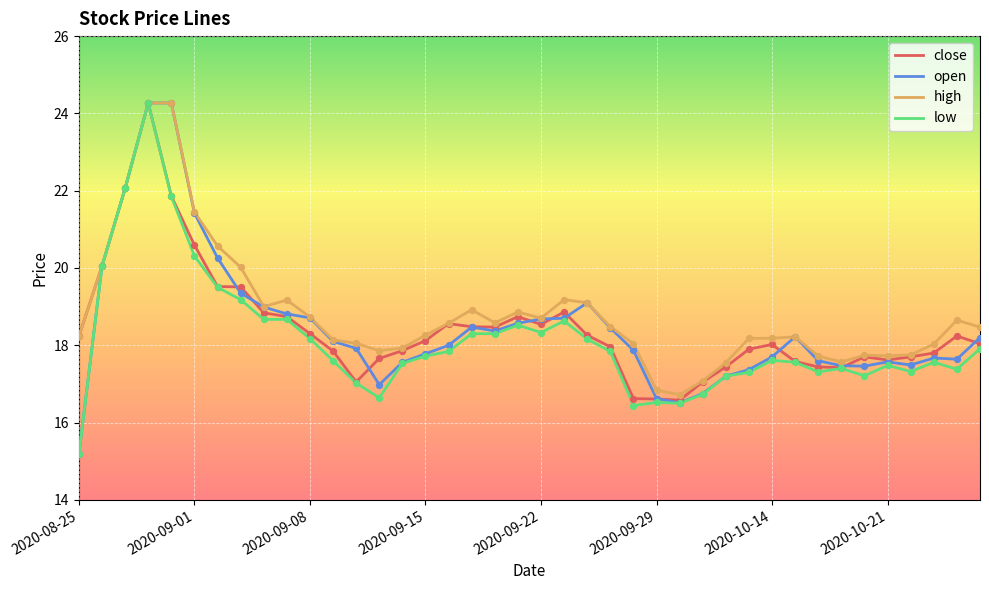

What is the minimum value shown in the chart?

15.2